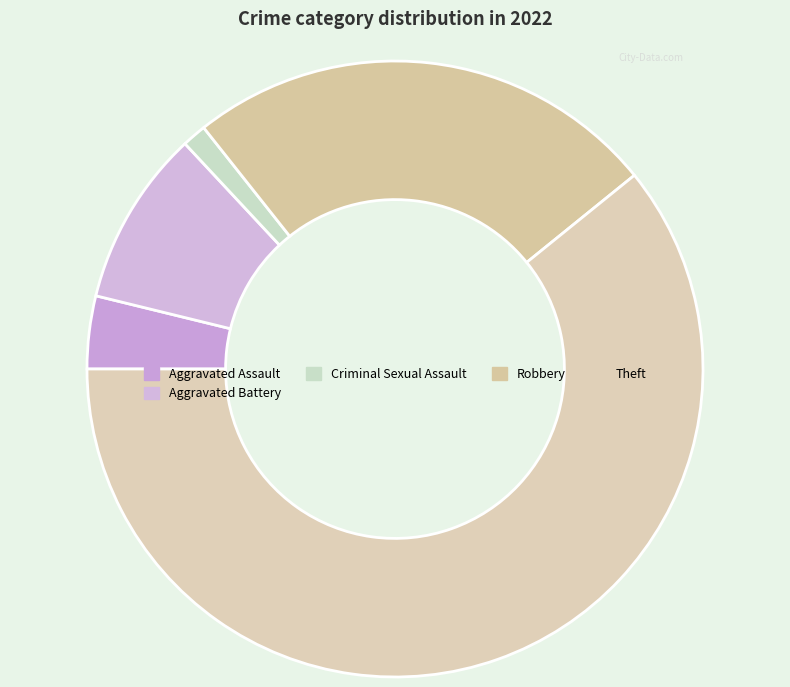

Which category has the biggest portion of the pie?

Theft